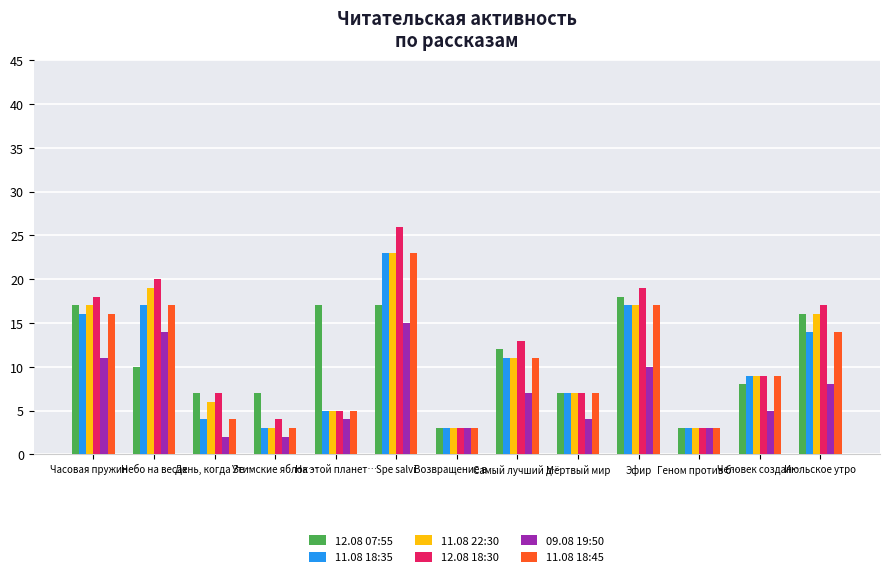

Reading left to right, what are all the values shown in this chart?

12.08 07:55: 17	10	7	7	17	17	3	12	7	18	3	8	16
11.08 18:35: 16	17	4	3	5	23	3	11	7	17	3	9	14
11.08 22:30: 17	19	6	3	5	23	3	11	7	17	3	9	16
12.08 18:30: 18	20	7	4	5	26	3	13	7	19	3	9	17
09.08 19:50: 11	14	2	2	4	15	3	7	4	10	3	5	8
11.08 18:45: 16	17	4	3	5	23	3	11	7	17	3	9	14